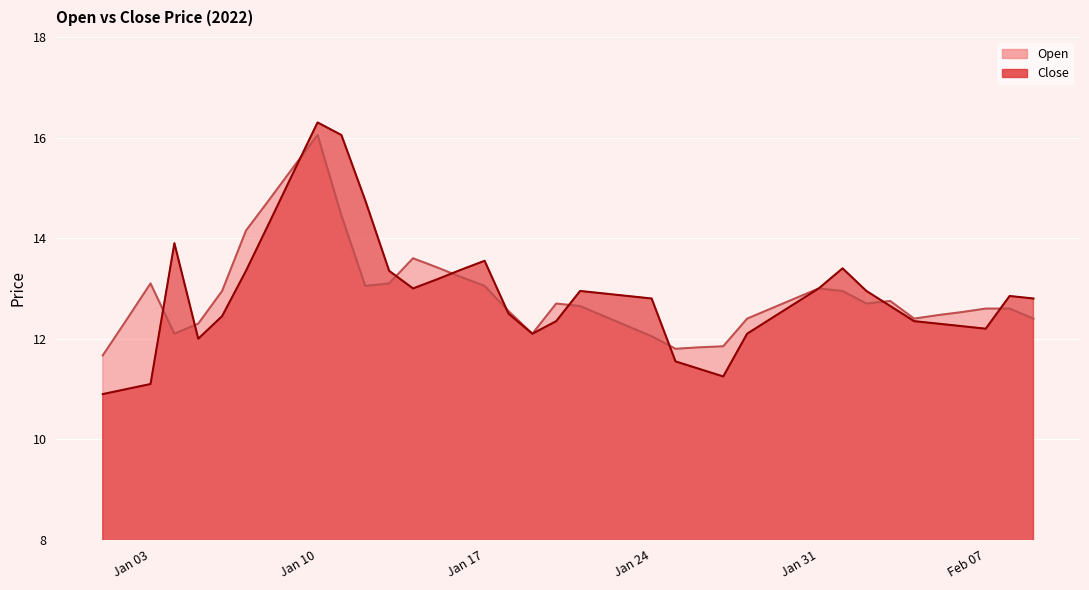

True or false: Open has a value of 8.2 at 2022-01-02.

False